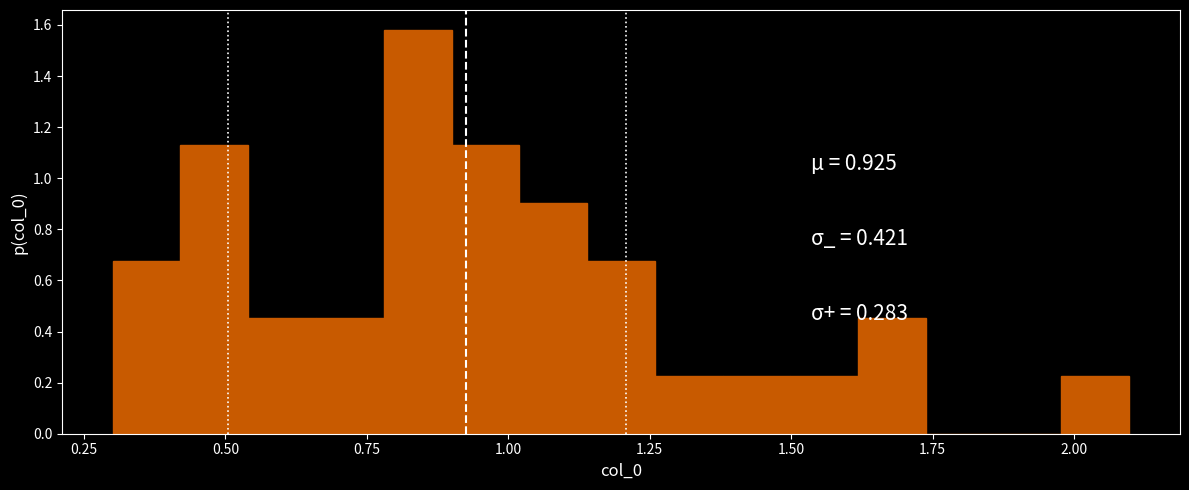

Read against the x-axis, roughly where is the centre of the tallest bar?

0.85